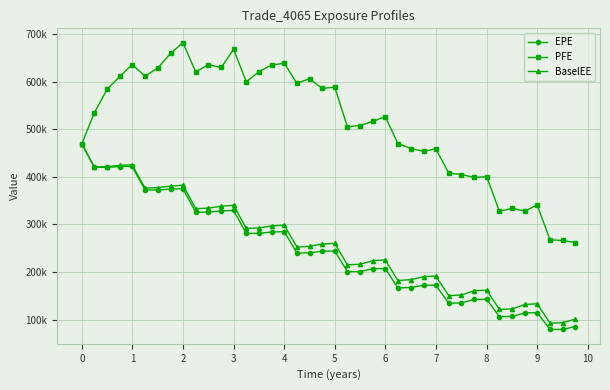

Does the chart have visible grid lines?

Yes